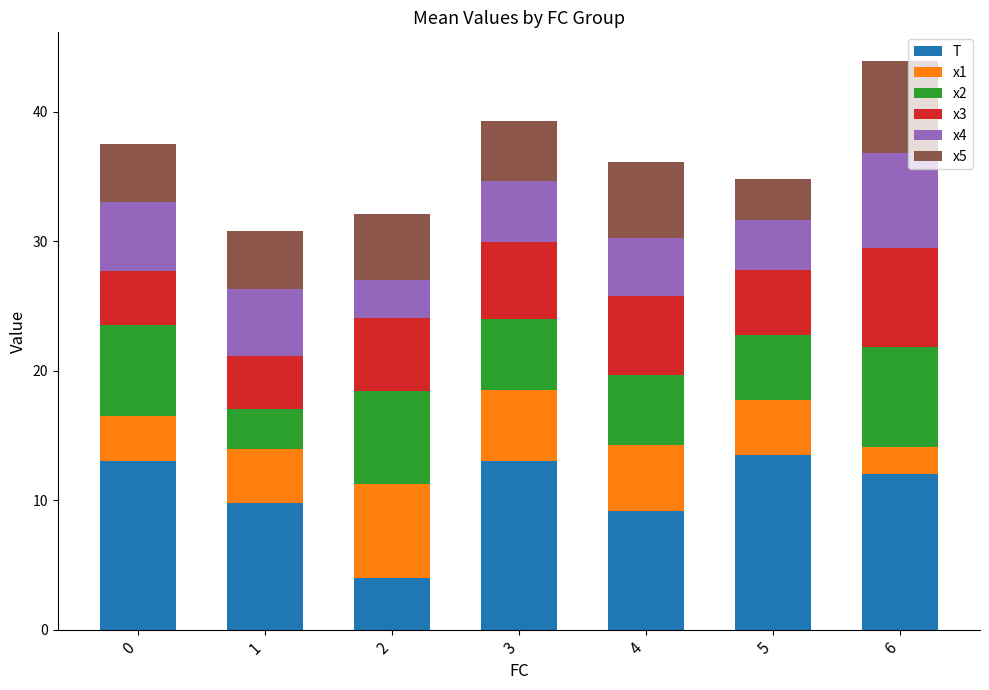

How many values in the T series are below 12?

3